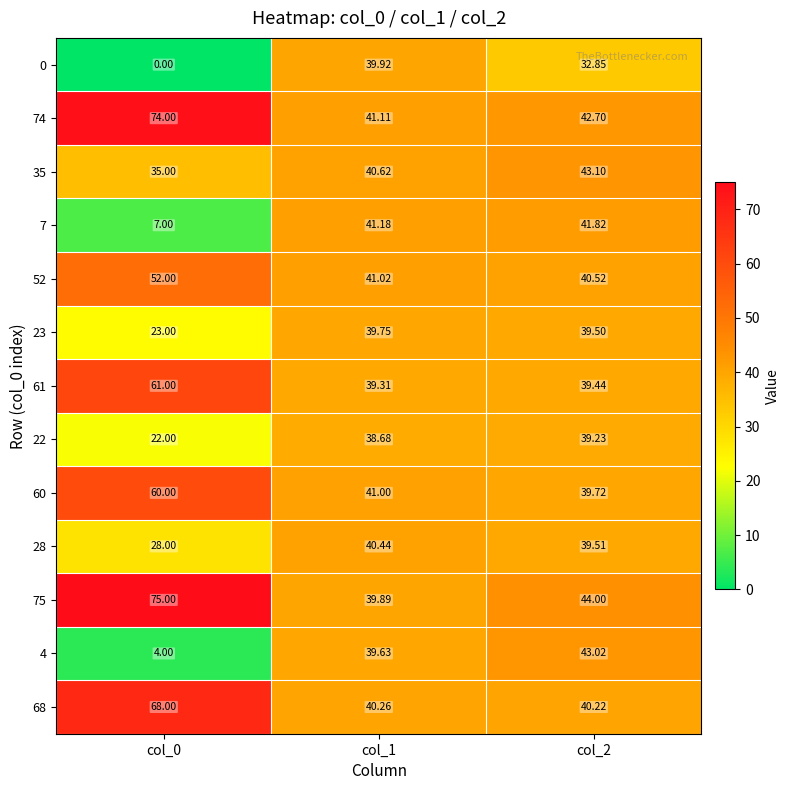

Is the value of 28 at col_1 greater than the value of 52 at col_2?

No